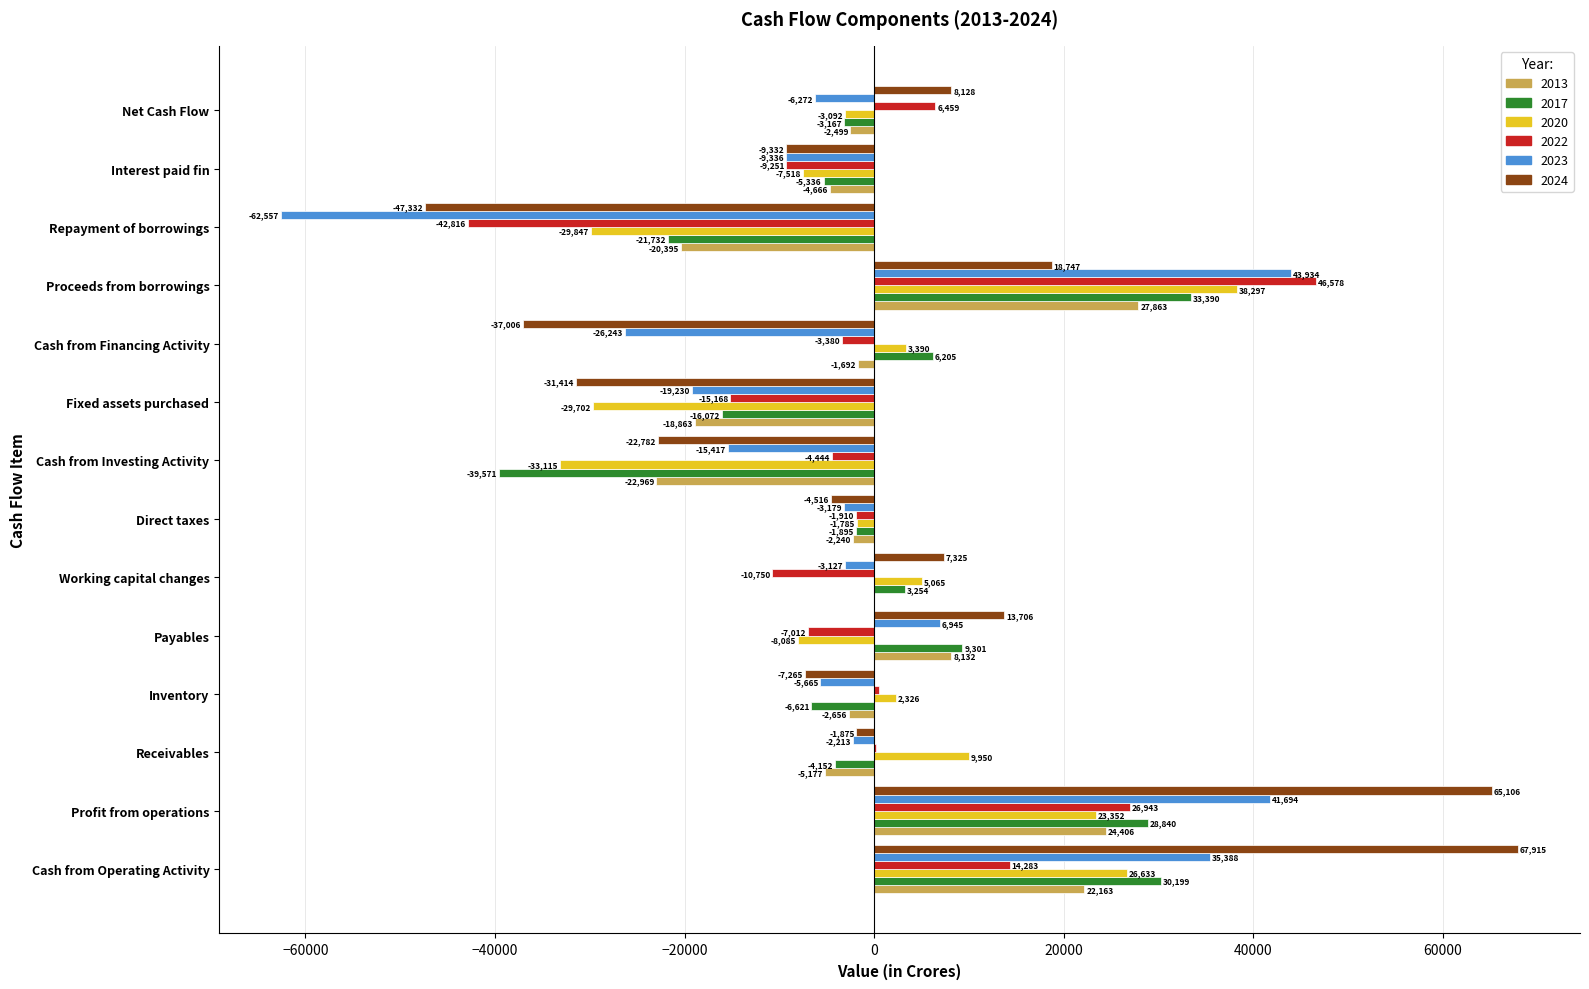

What value does the 2023 series have at Receivables, to the nearest 50?

-2200